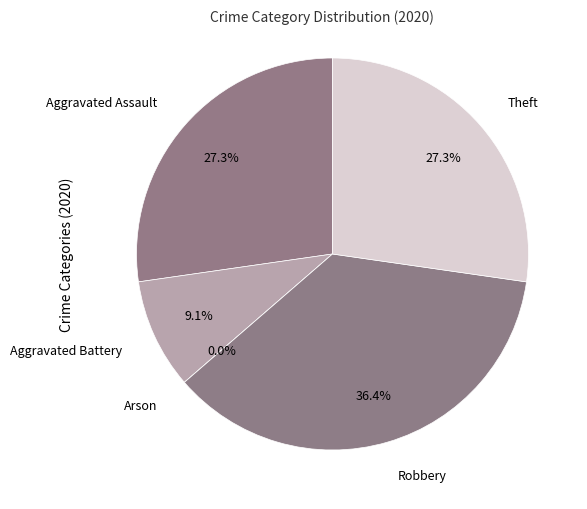

How much of the chart is everything except Aggravated Assault?

72.7%